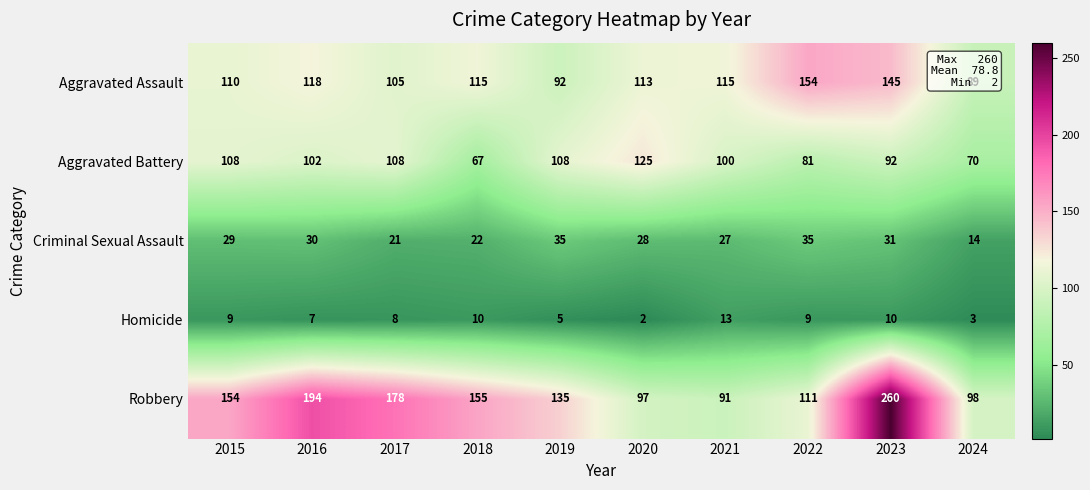

Rank the series by their maximum value, from highest to lowest.

Robbery, Aggravated Assault, Aggravated Battery, Criminal Sexual Assault, Homicide